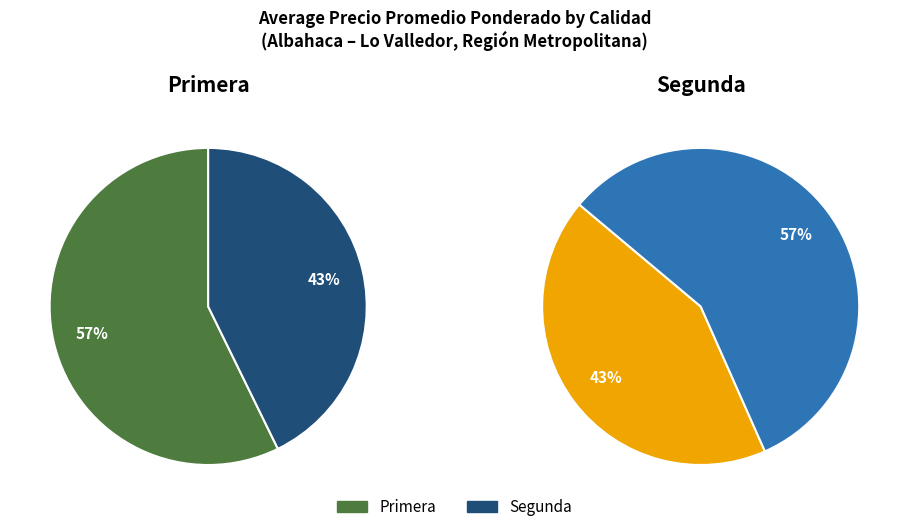

What is the largest slice in the pie chart?

Primera